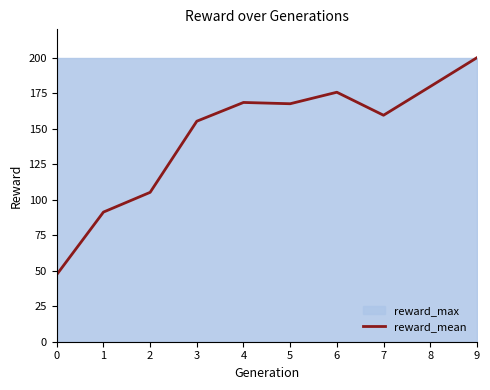

How many interior local valleys (lower than both neighbors) does the data have?

2